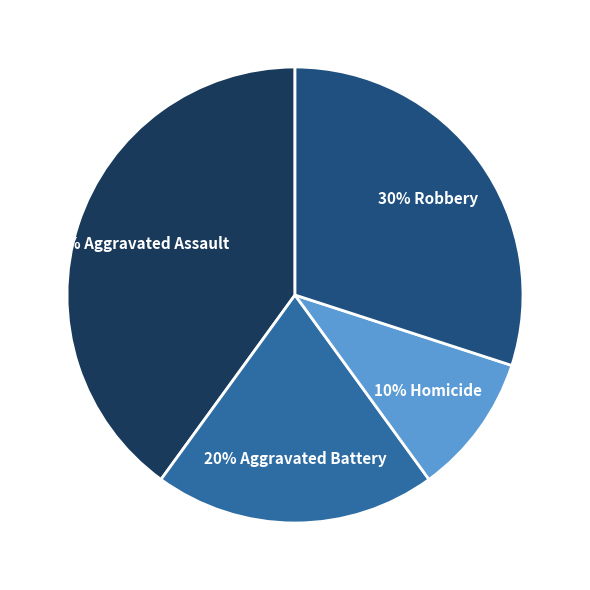

Is there a majority slice in this chart?

No